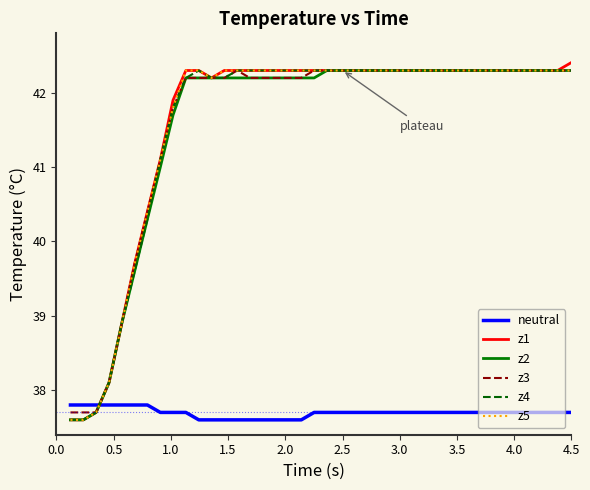

What is the highest value of the z1 series?

42.4